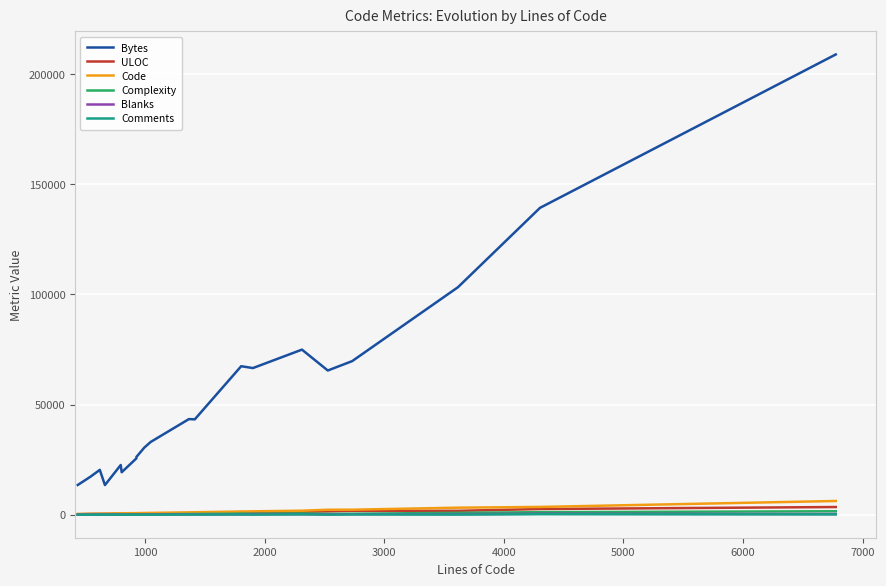

At how many categories does at least one series exceed 61956?

8